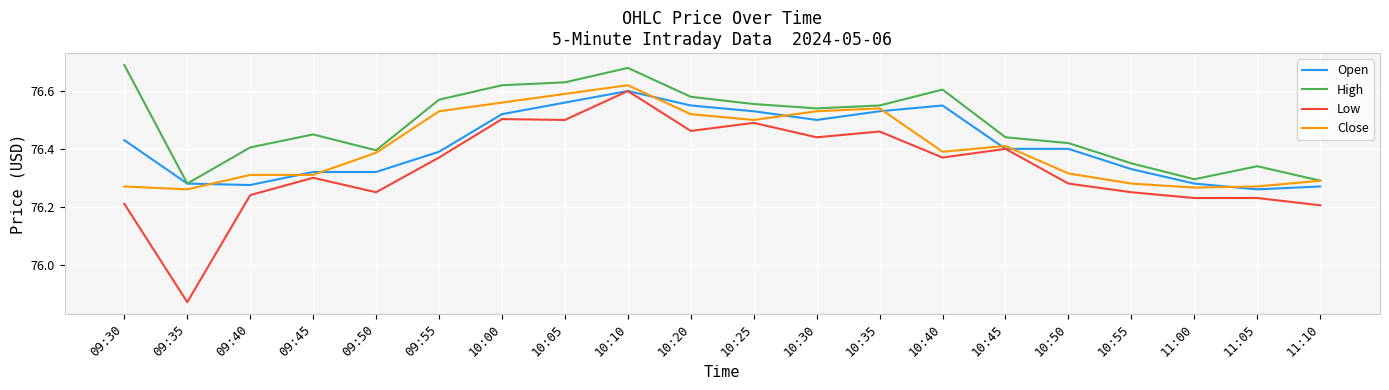

What is the sum of all Close values?

1528.1